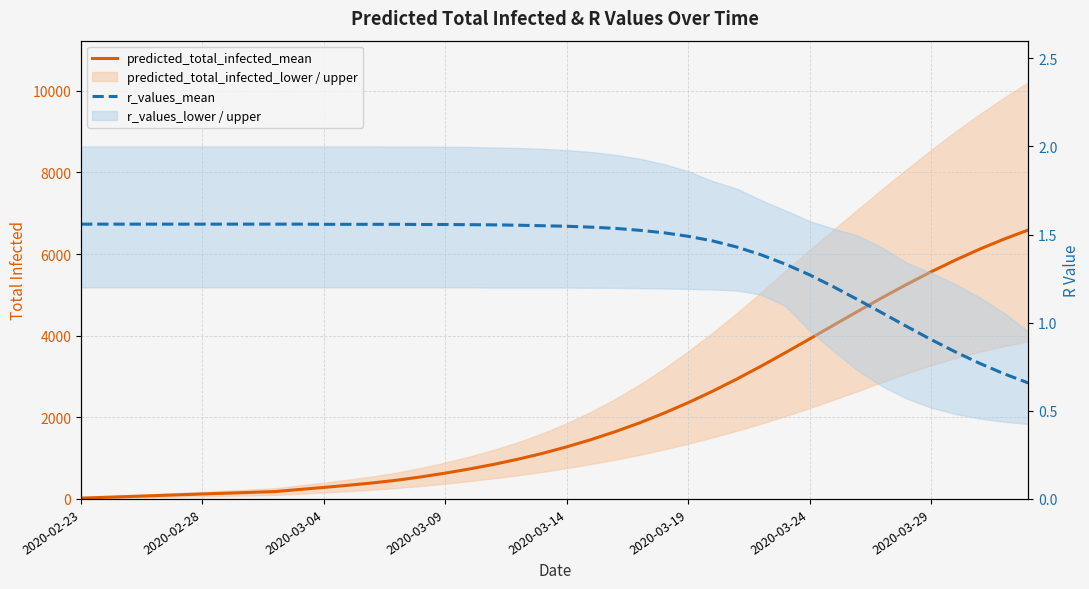

What is the average value of the predicted_total_infected_mean series?

2101.5